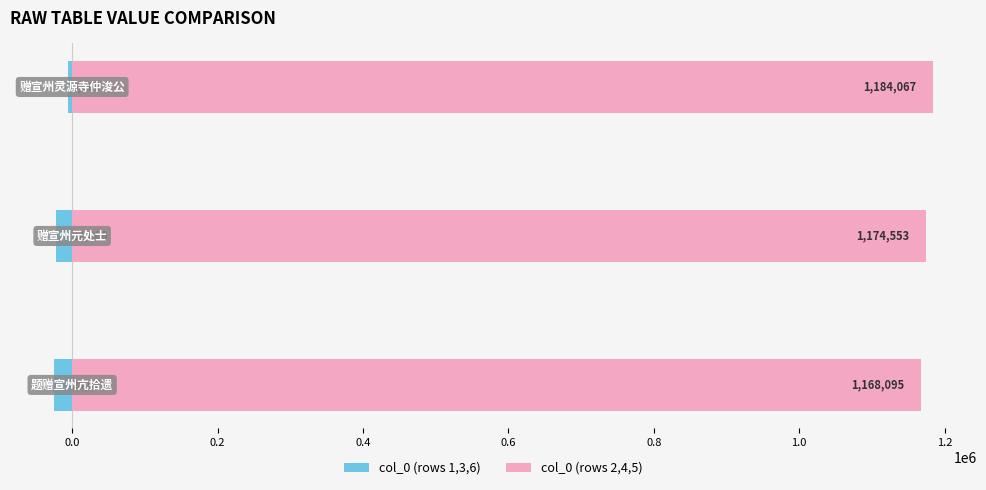

What is the value of the col_0 (rows 2,4,5) bar at the 3rd from the left?

1184067